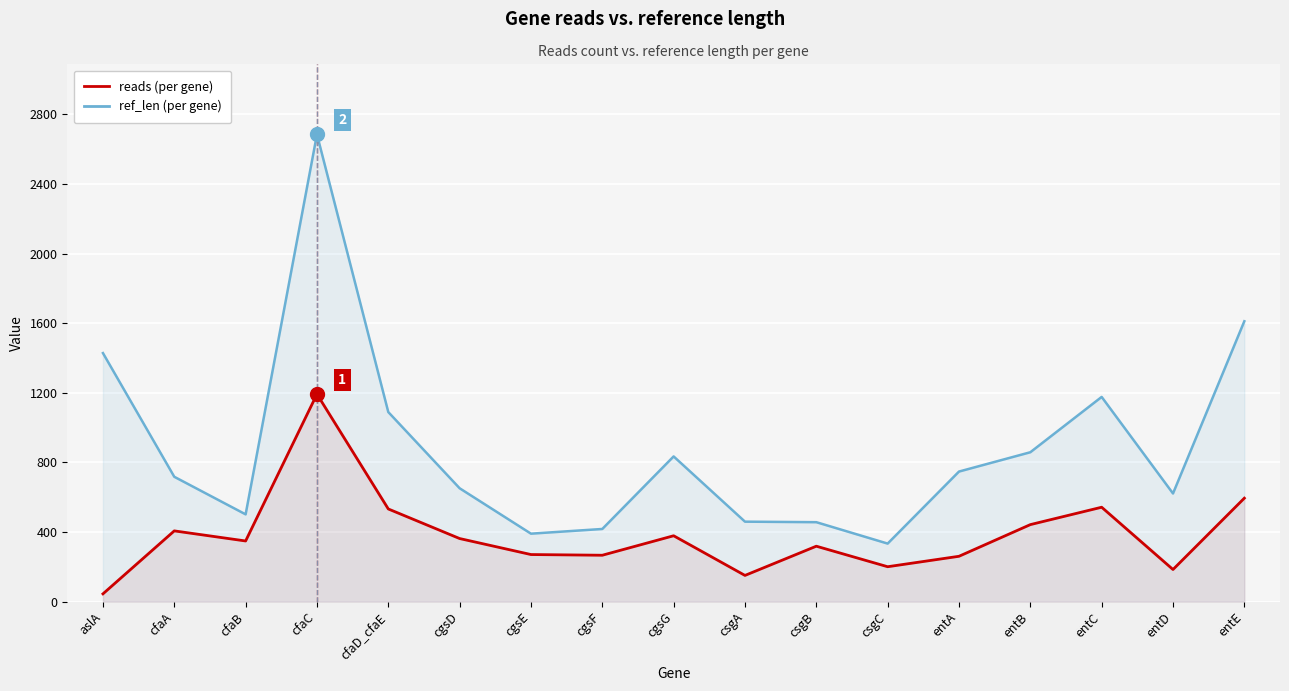

What are all the series names shown in the legend?

reads, ref_len